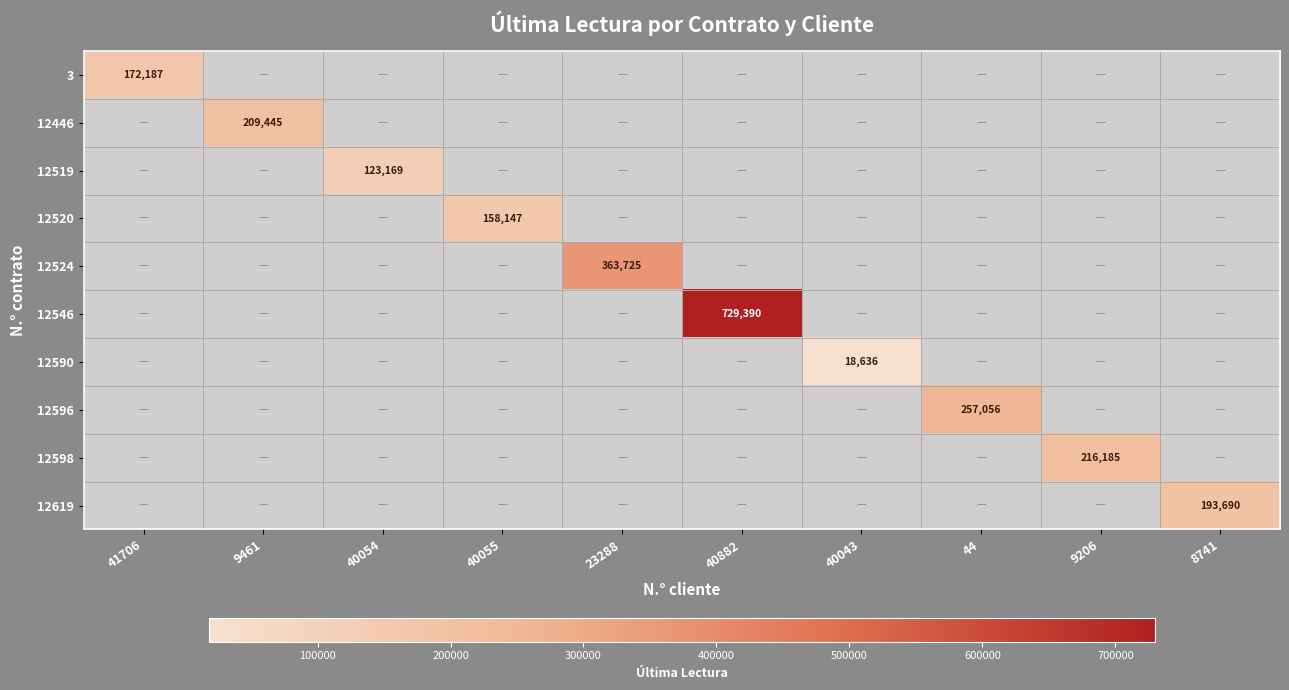

How many positive values does the 12598 series have?

1